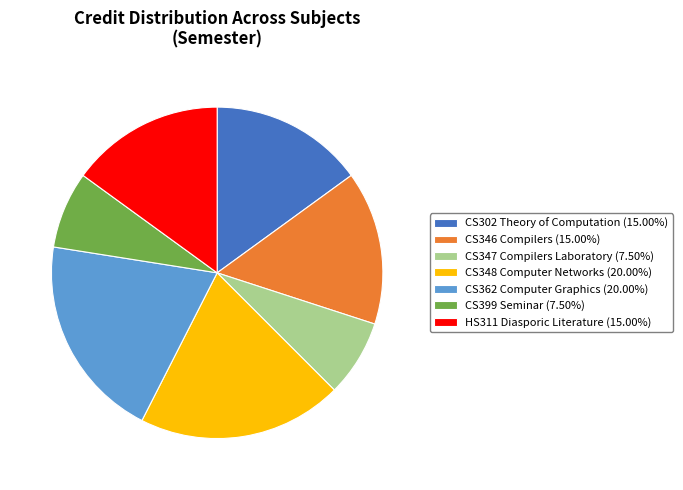

Is it true that CS399 Seminar is 1% of the pie?

False